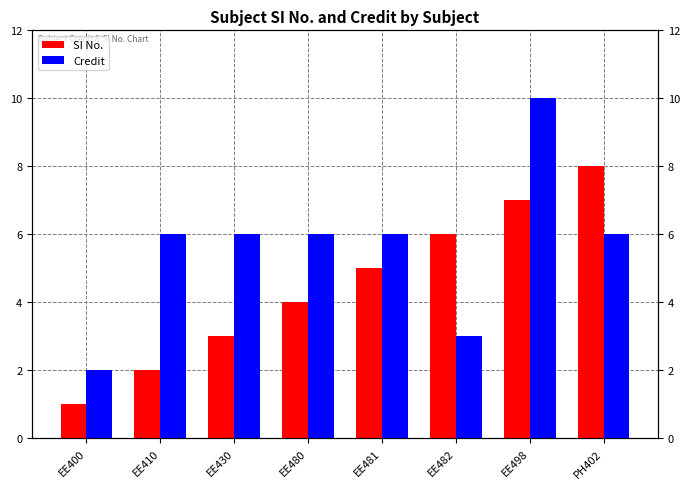

List the series in order of their overall mean, lowest first.

SI No., Credit